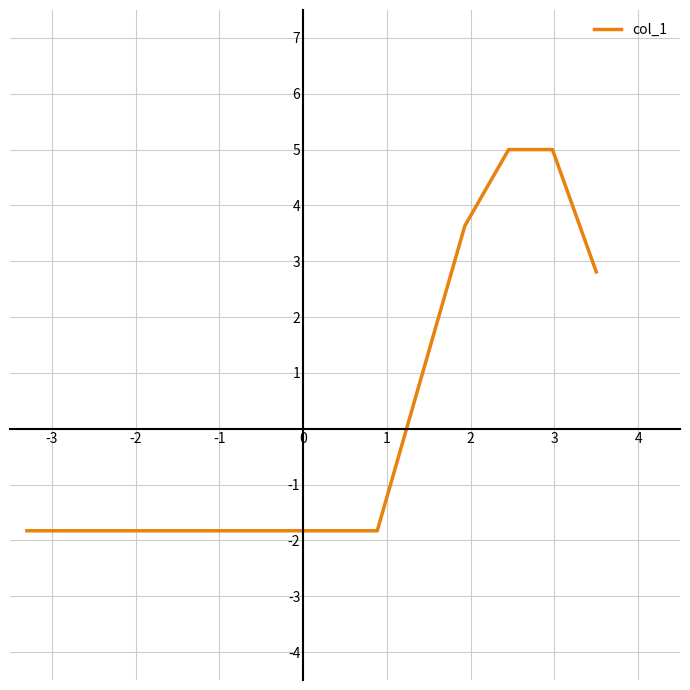

What is the greatest value displayed?

5.0